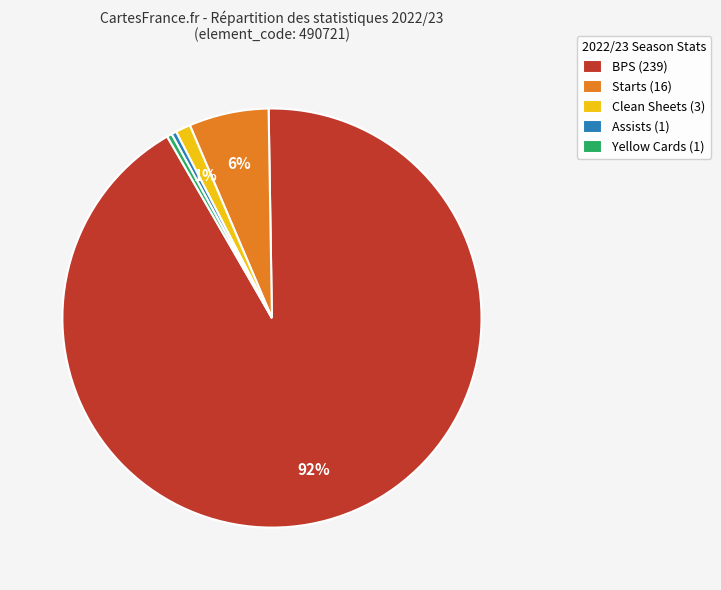

How many slices are in this pie chart?

5